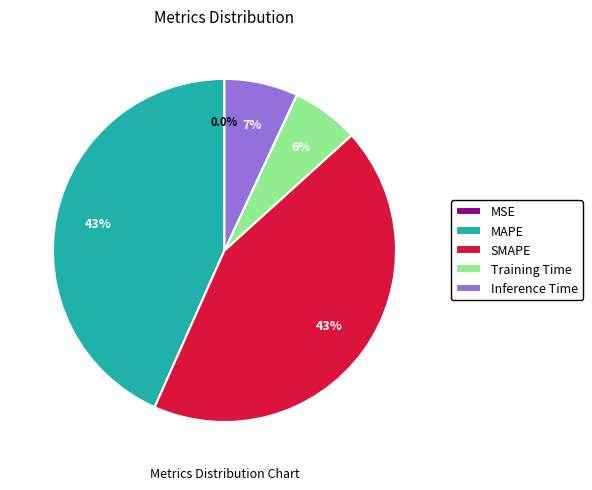

Is there a majority slice in this chart?

No